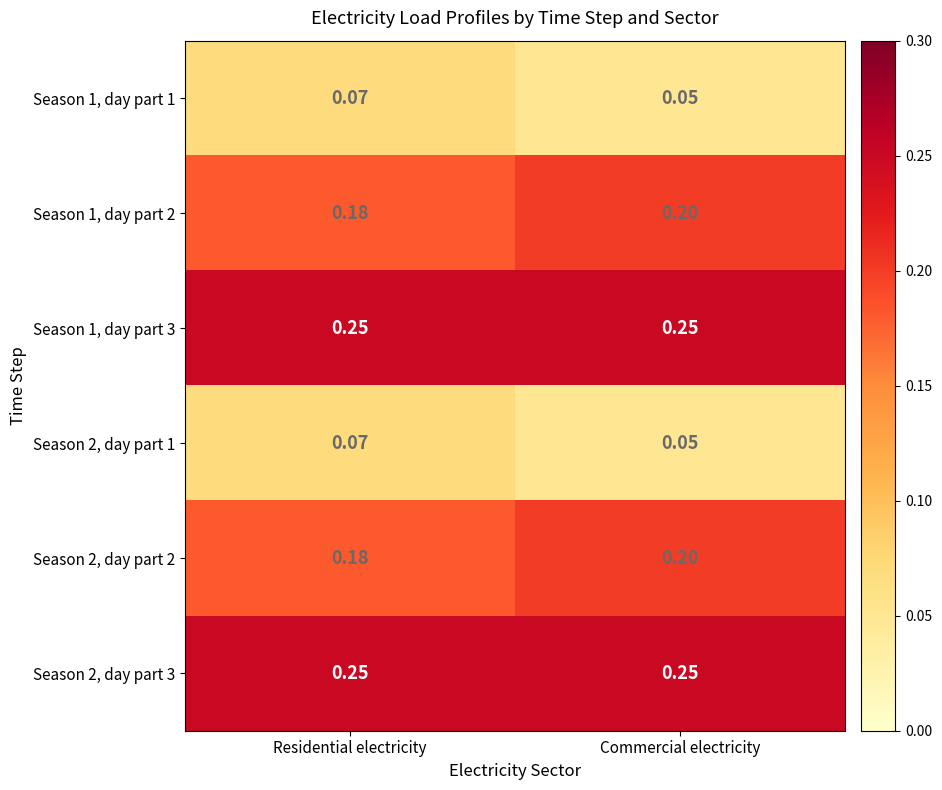

At which label does Season 1, day part 2 reach its minimum?

Residential electricity